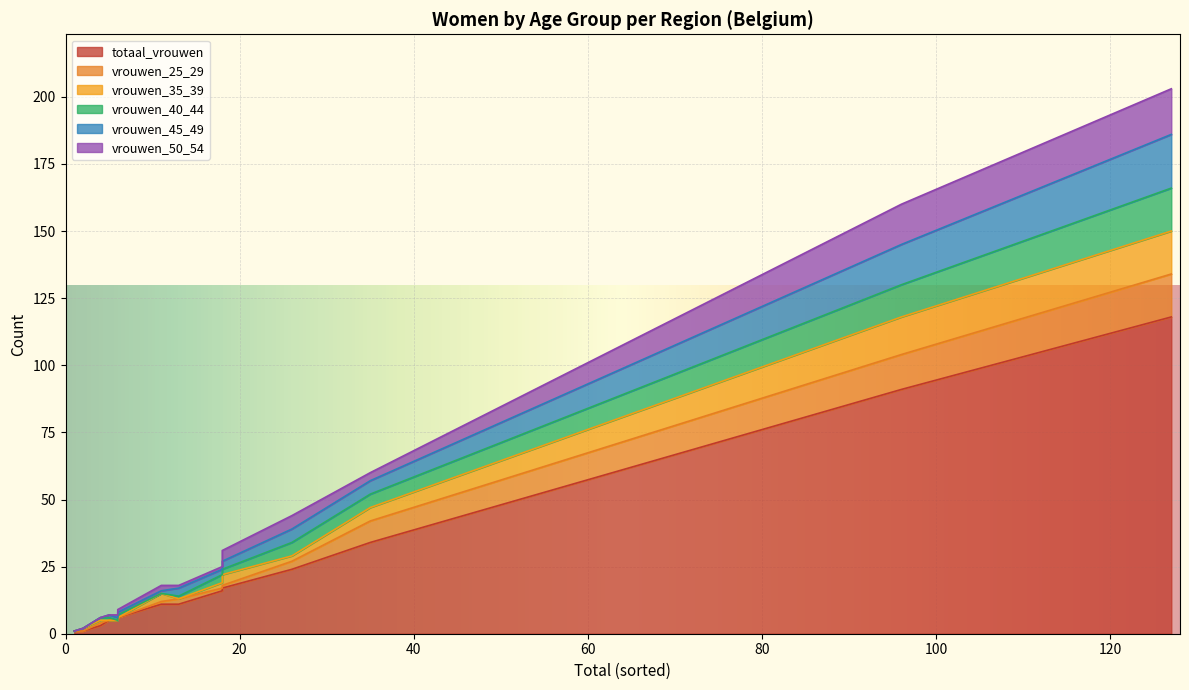

The value of vrouwen_45_49 at België is 29. True or false?

False